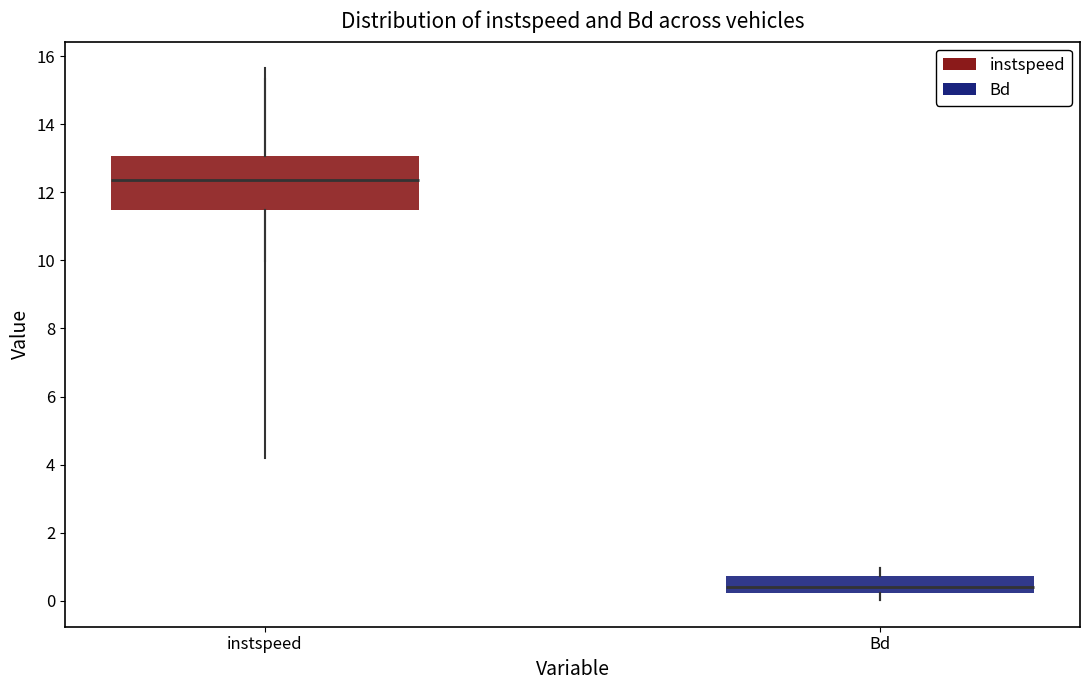

Which box is the tallest, from its lower edge to its upper edge?

instspeed